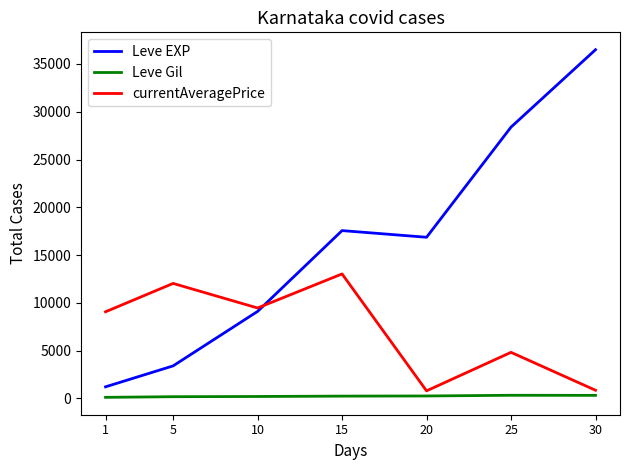

At which label does Leve EXP first exceed 16865?

15